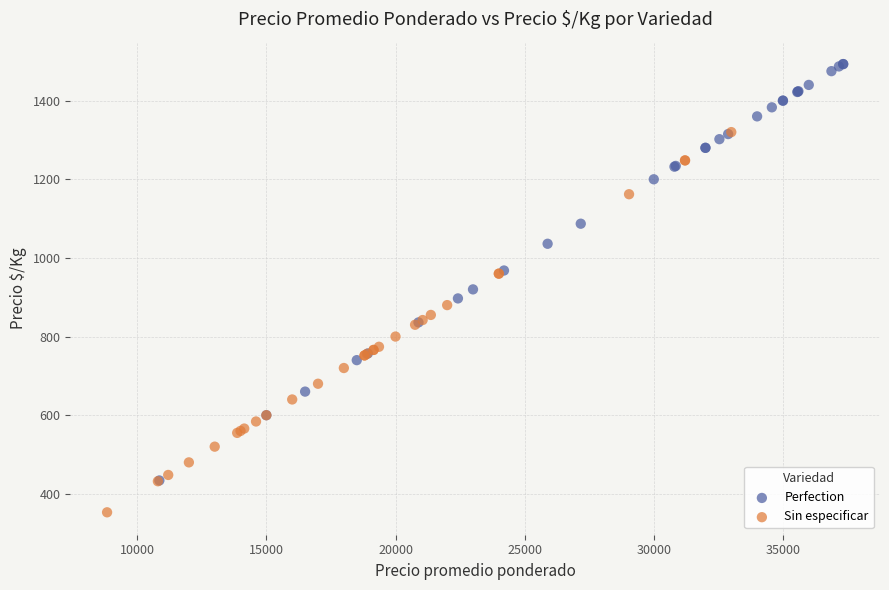

Which series has the largest Y range (max minus min)?

Perfection